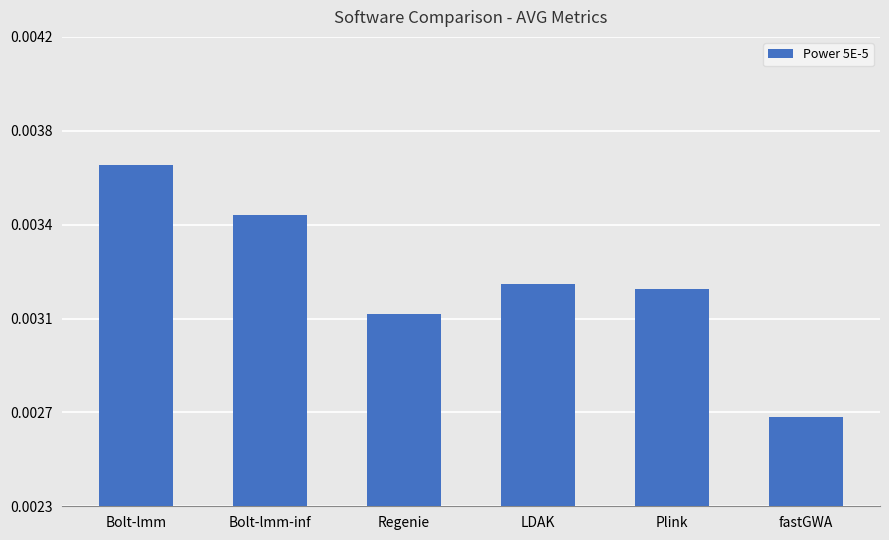

At which category does the chart reach its peak across all series?

Bolt-lmm